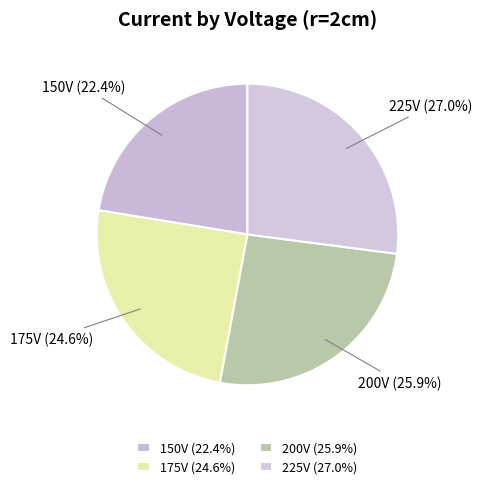

Does any single category account for the majority?

No